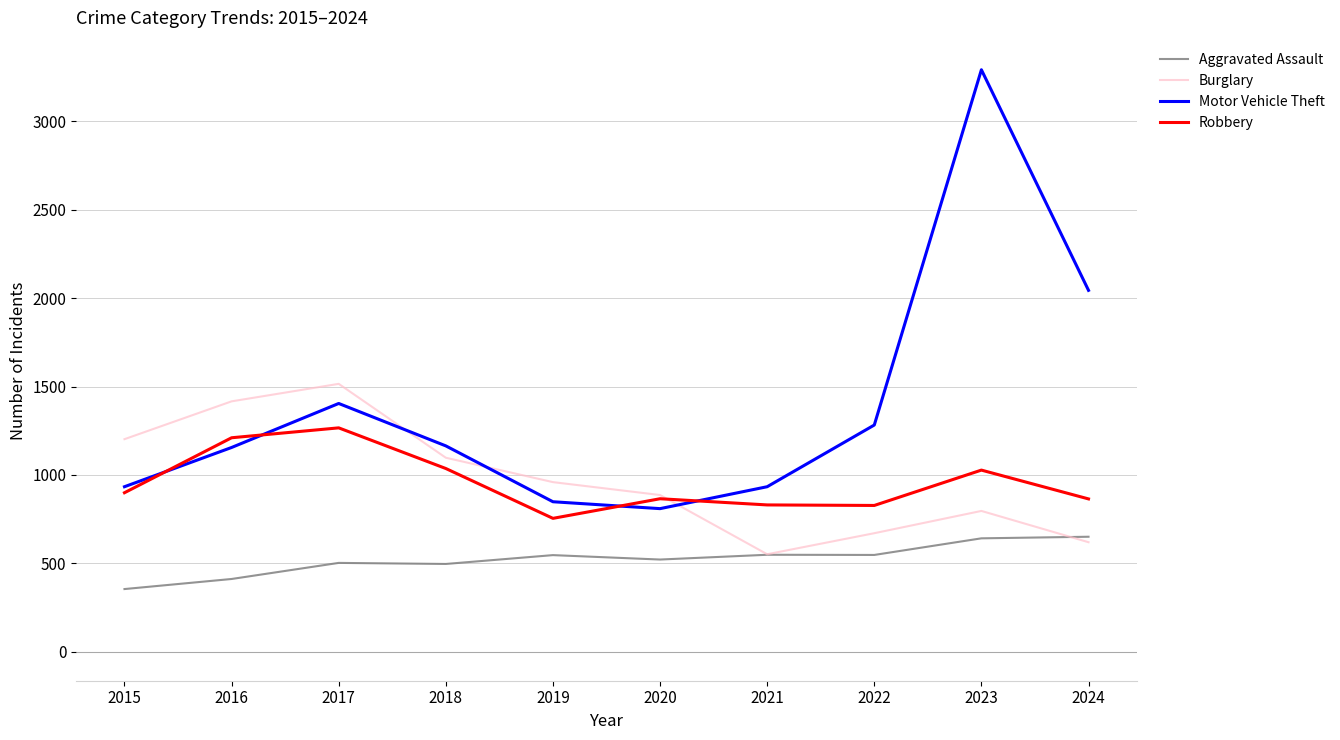

What is the total value across all series at 2016?

4192